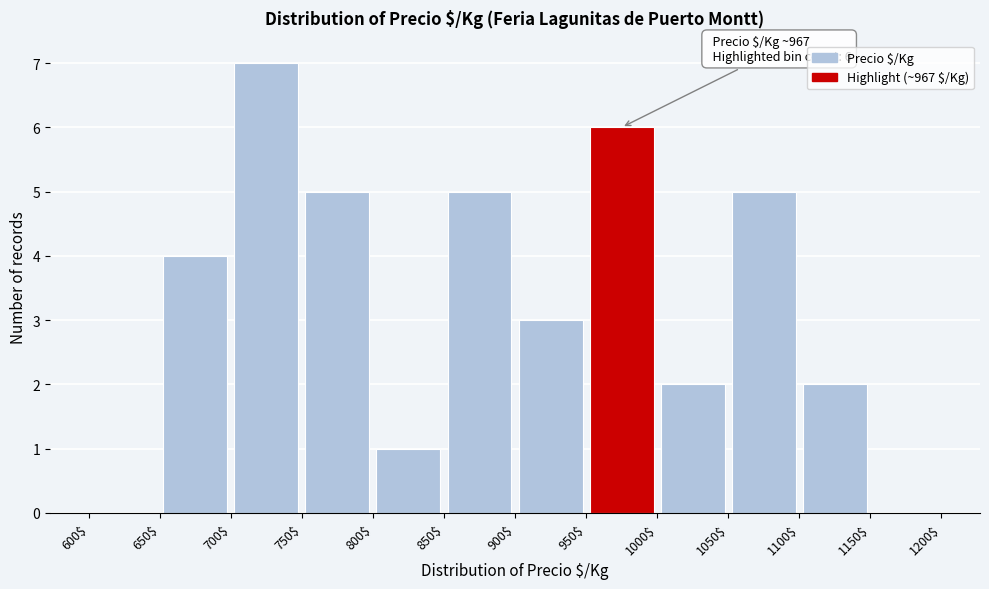

Over which range of the x-axis is the bar tallest?

700$ to 750$